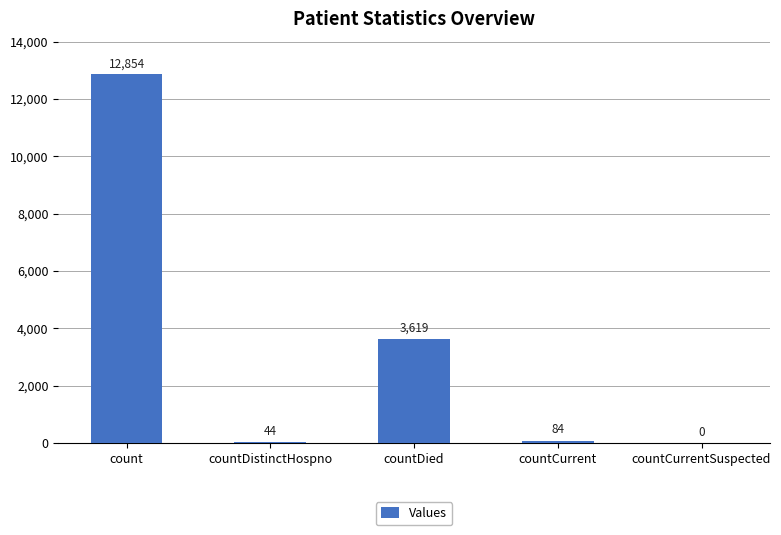

Where does the data first go above 84?

count